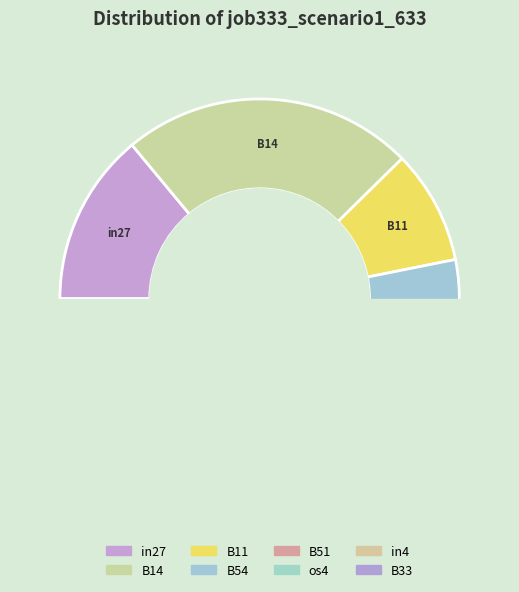

Which slice is the largest?

B14